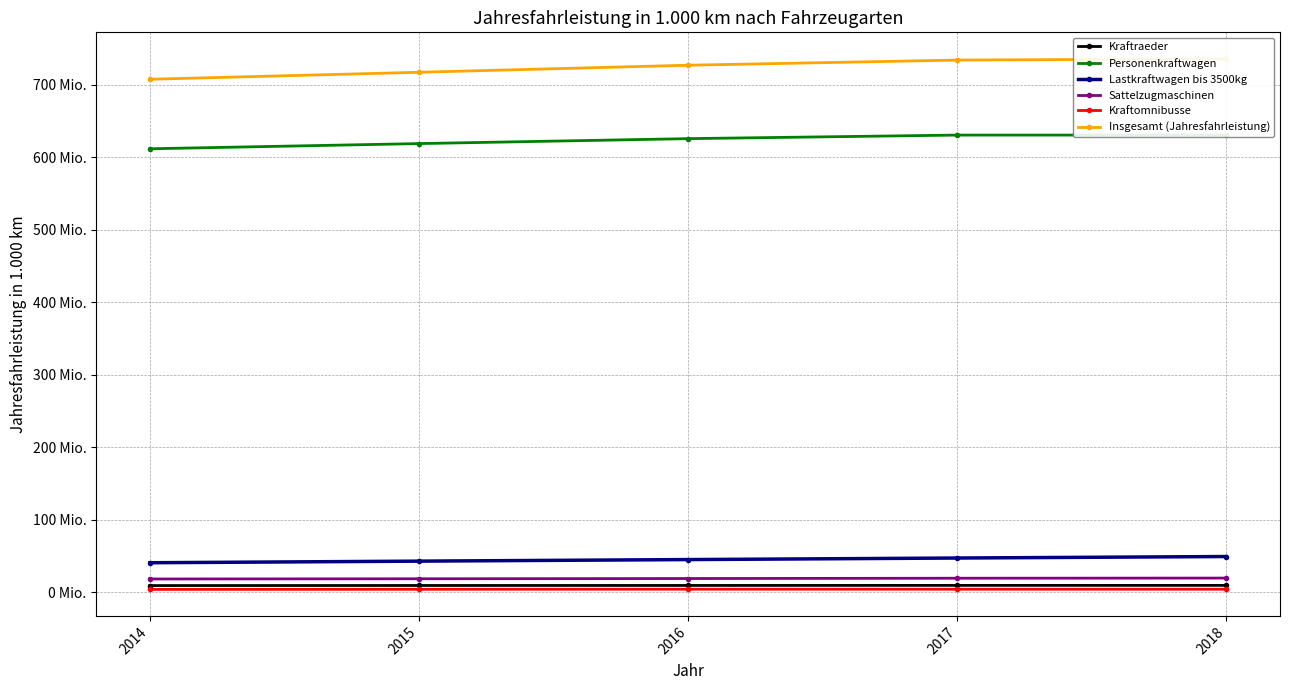

Which category has the highest value in the Personenkraftwagen series?

2018